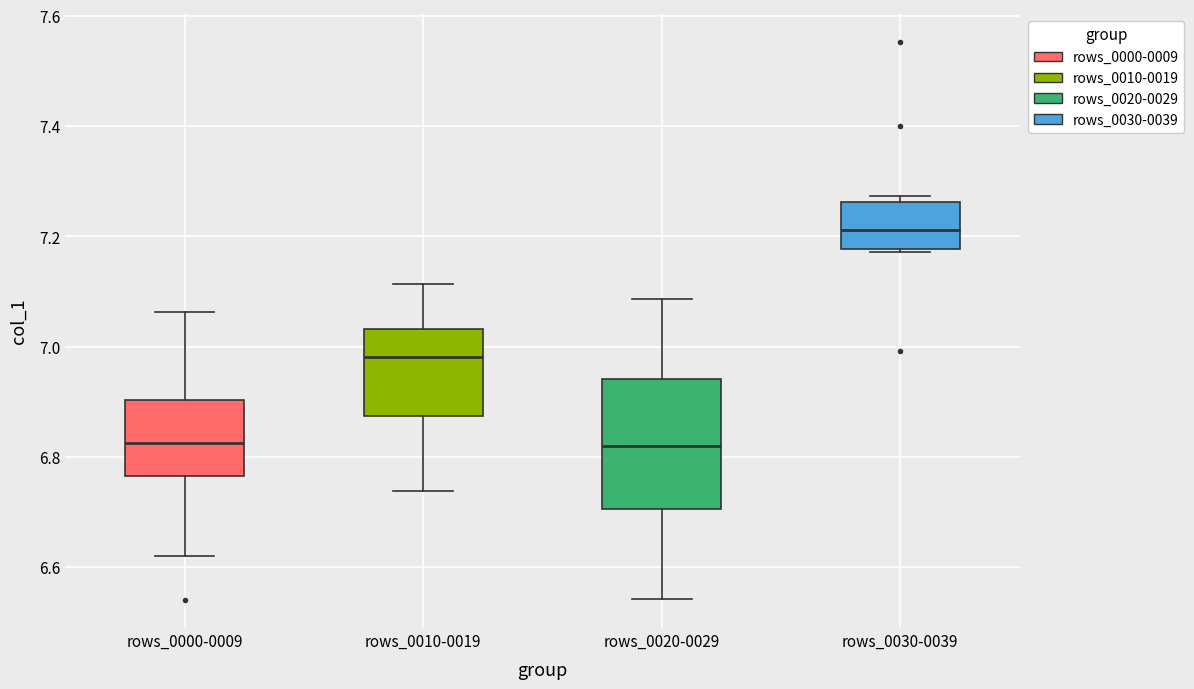

Reading left to right, transcribe this box plot: for each box, give where its median line is, the range the box spans, and where its two whiskers end, as read against the y-axis. The values are not printed on the chart, so give them approximately, as read against the axis.

rows_0000-0009: median 6.82, box 6.76 to 6.90, whiskers 6.62 to 7.06
rows_0010-0019: median 6.98, box 6.88 to 7.04, whiskers 6.74 to 7.12
rows_0020-0029: median 6.82, box 6.70 to 6.94, whiskers 6.54 to 7.08
rows_0030-0039: median 7.22, box 7.18 to 7.26, whiskers 7.18 to 7.28